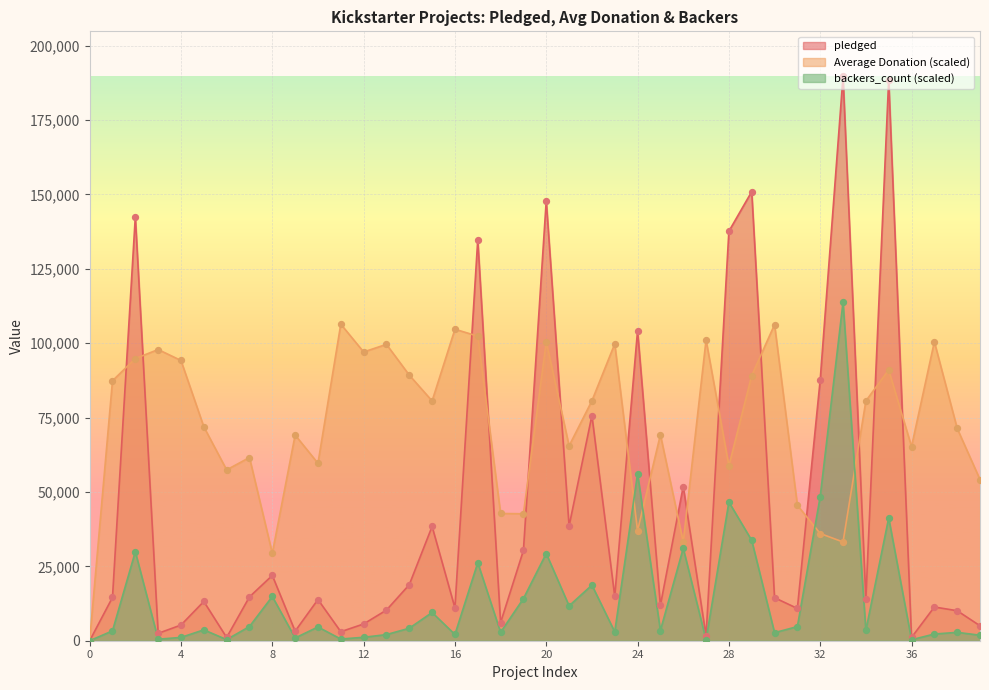

At how many categories does at least one series exceed 177322?

2